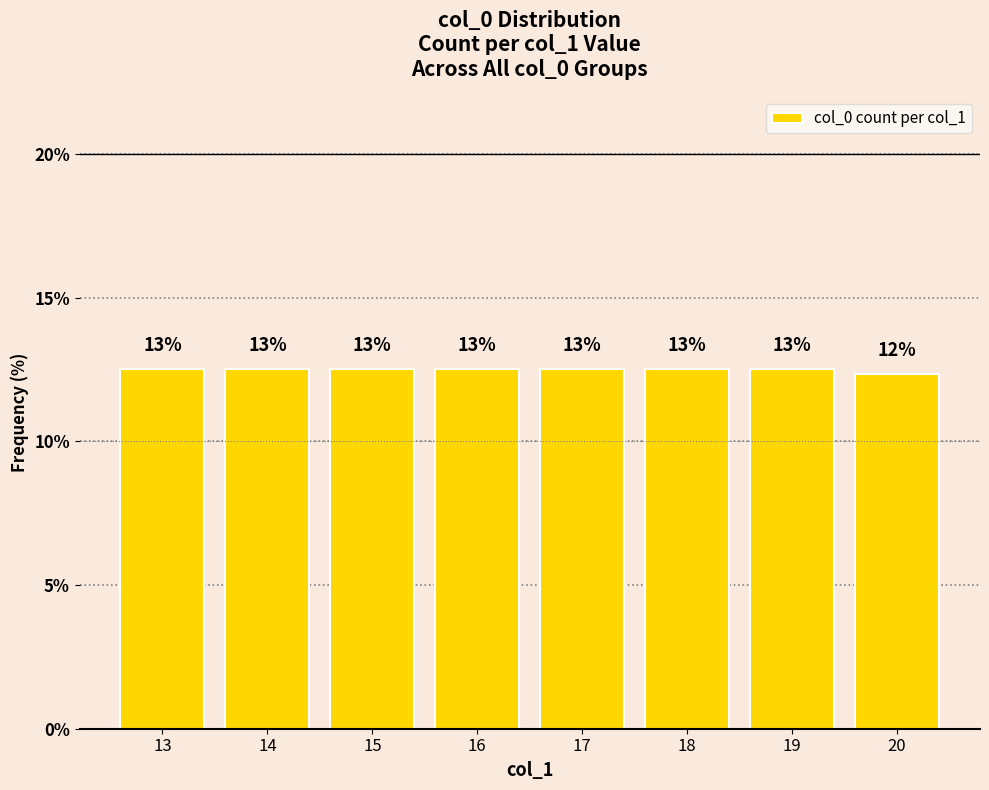

What is the value of the 5th bar from the left?

12.5